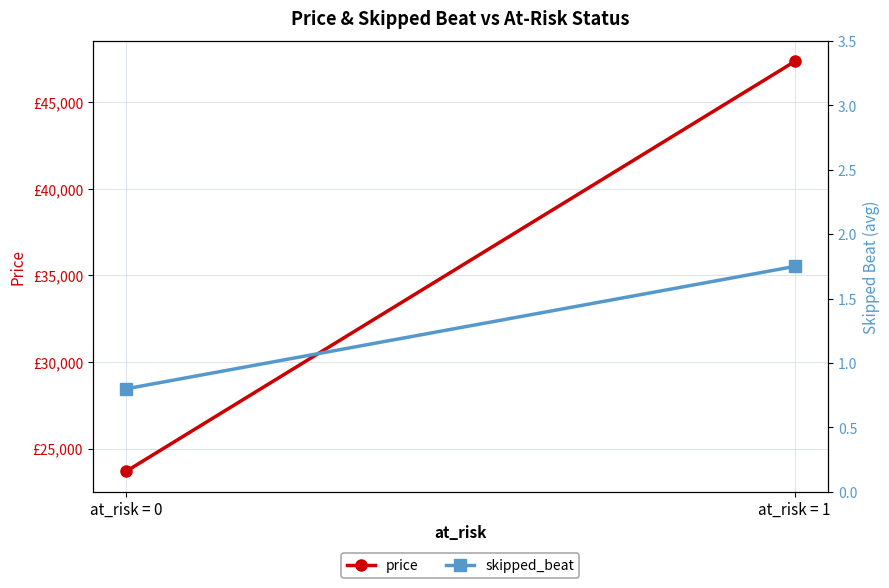

How many categories are shown in the chart?

2